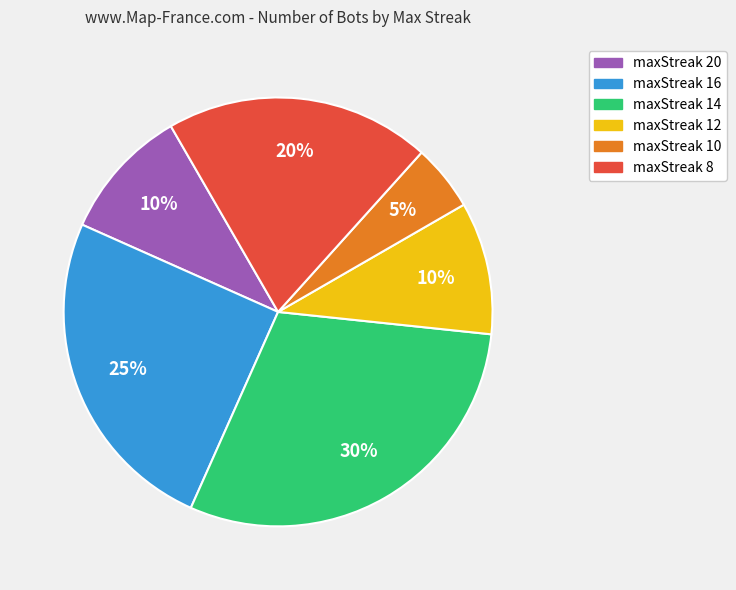

Combined, do maxStreak 10 and maxStreak 20 account for over 50%?

No